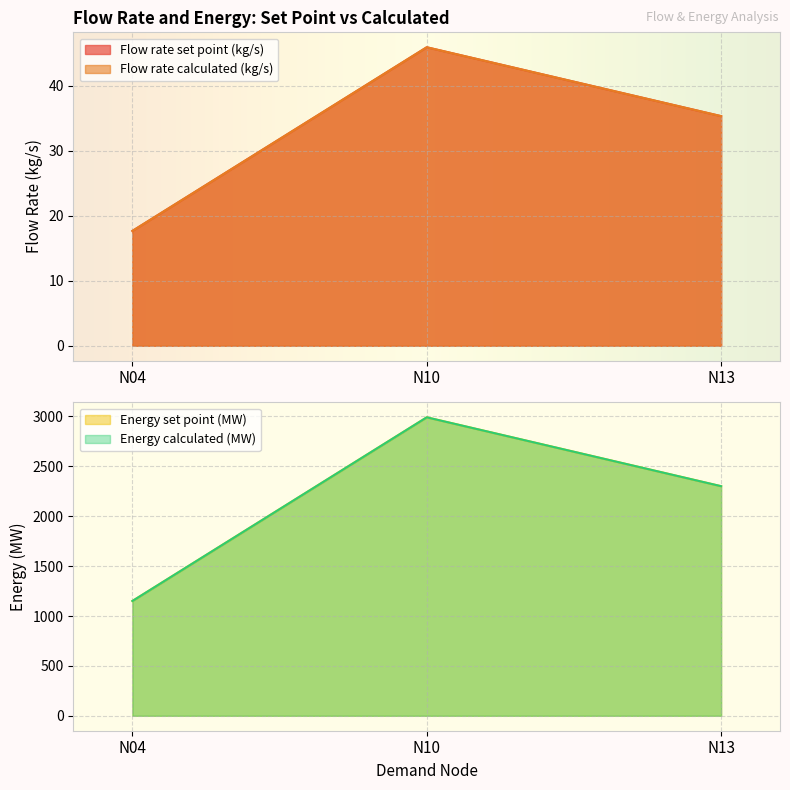

What is the value of the Energy set point (MW) point at the 3rd from the left?

2301.0